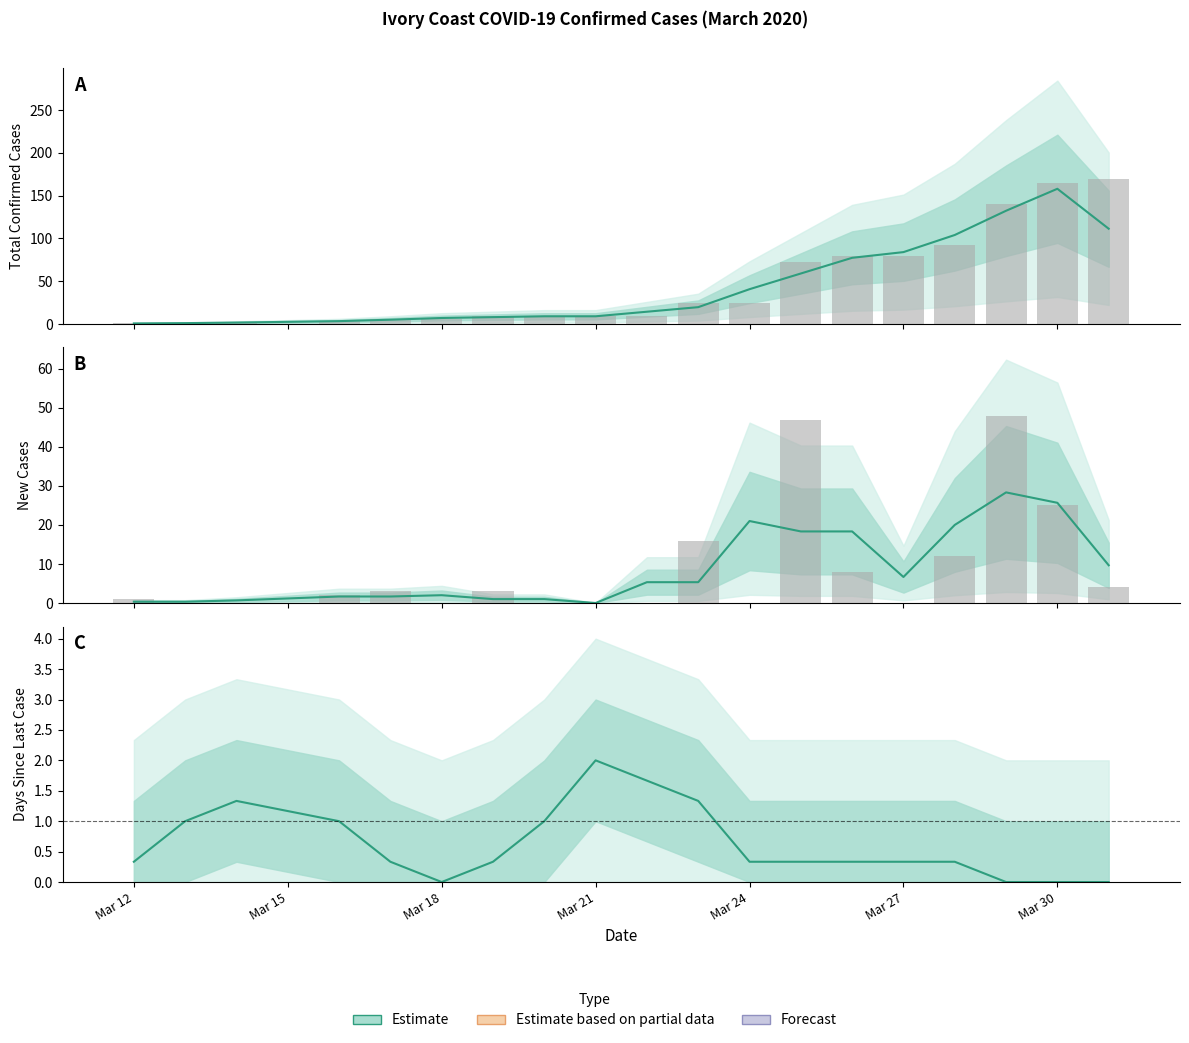

What is the value of the TotalConfirmedCases bar at the 9th from the left?

9